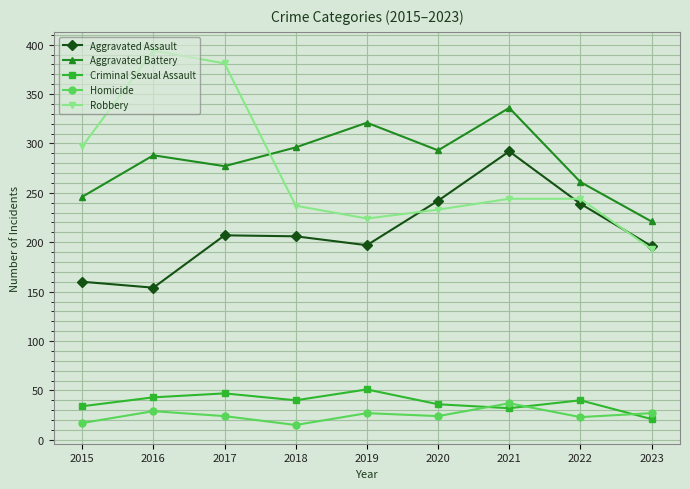

What is the sum of all Aggravated Assault values?

1893